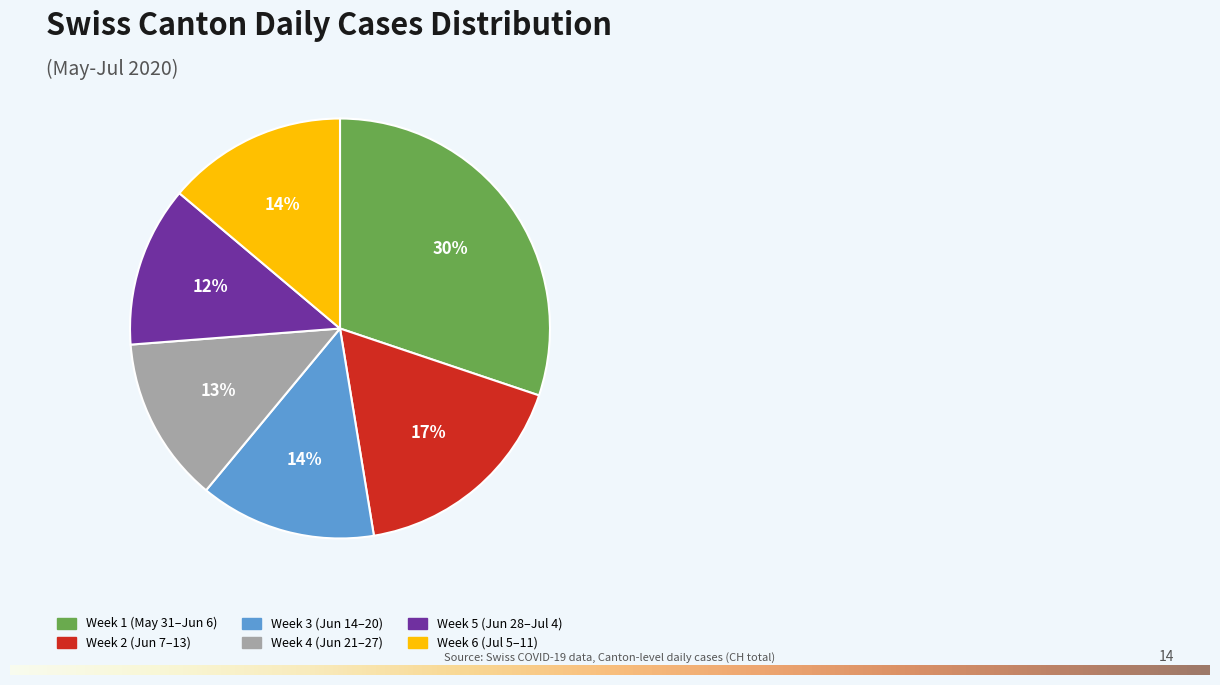

How many slices are in this pie chart?

6